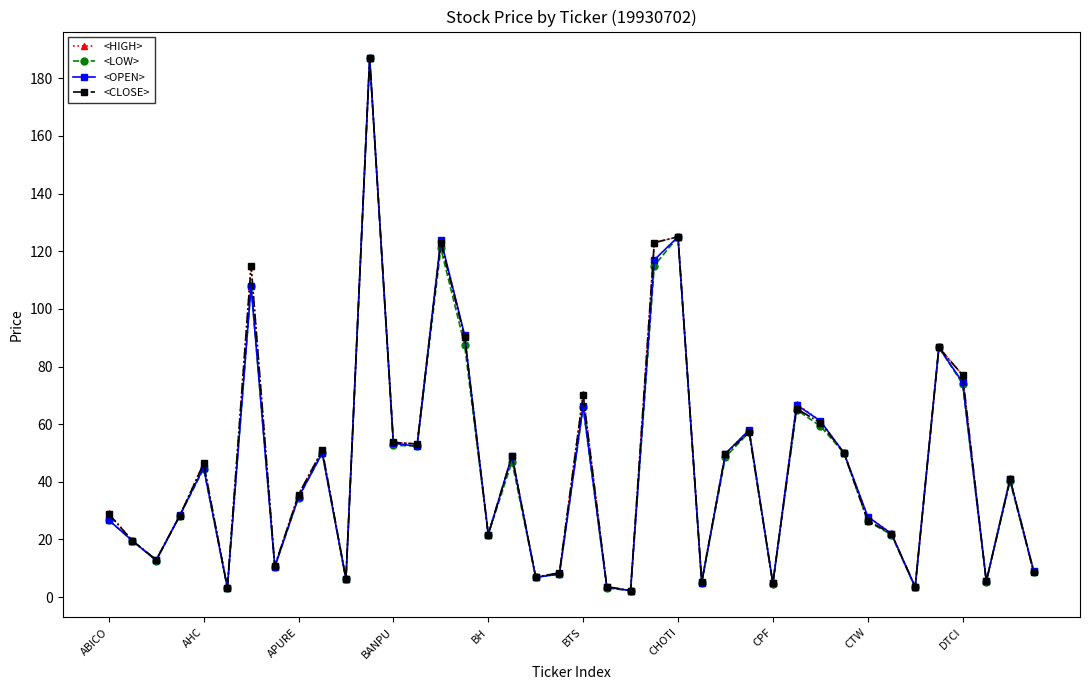

True or false: <LOW> has more than 0 points higher than both neighbors.

True